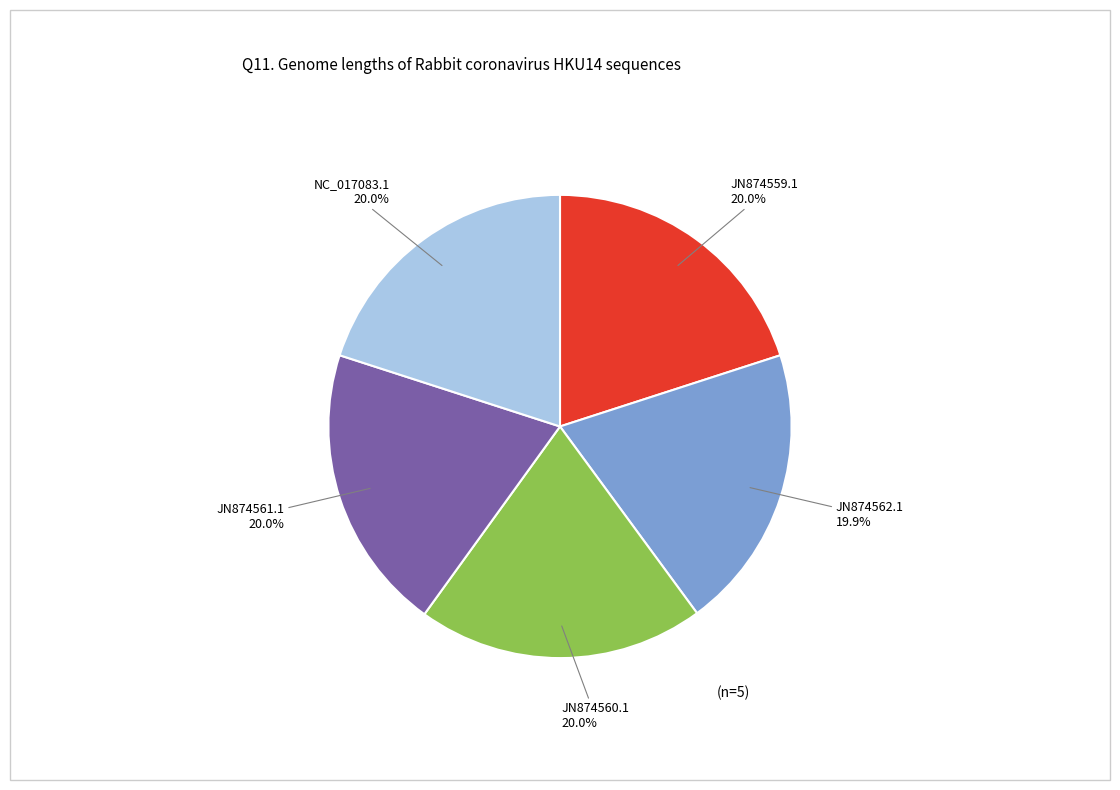

Does any single category account for the majority?

No